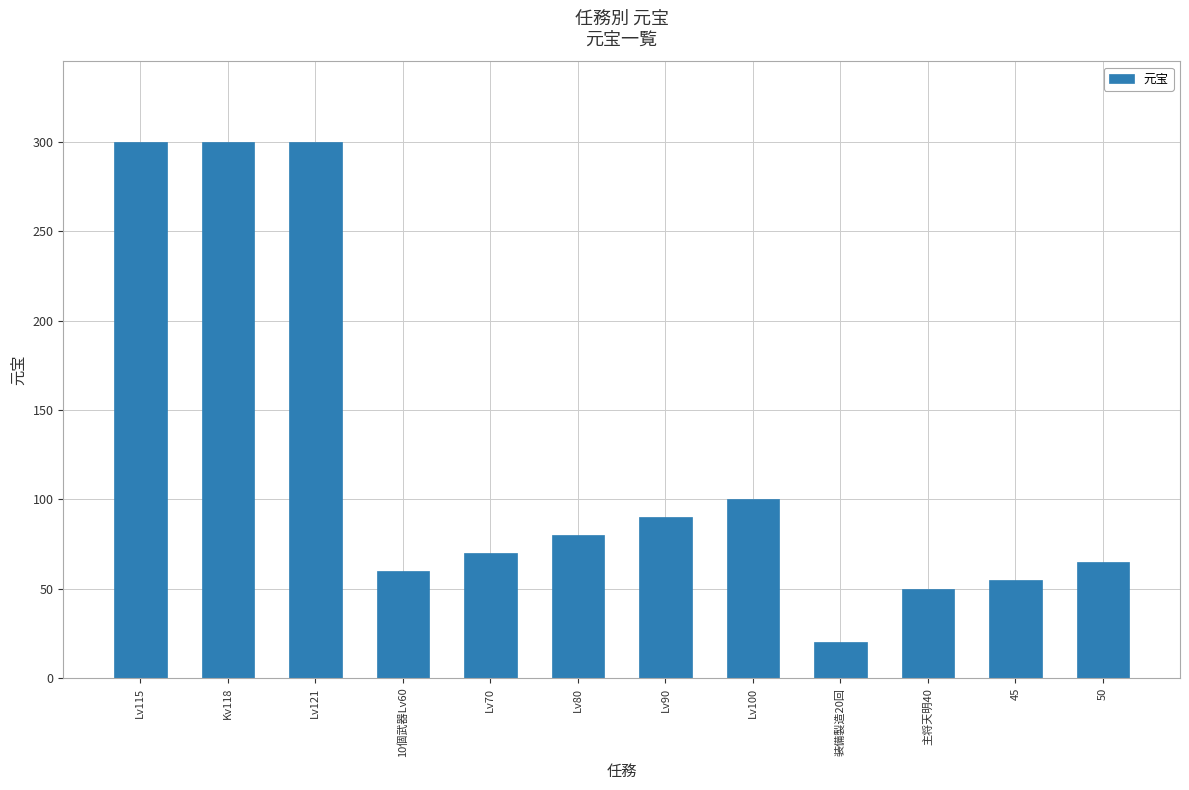

How many categories are shown in the chart?

12